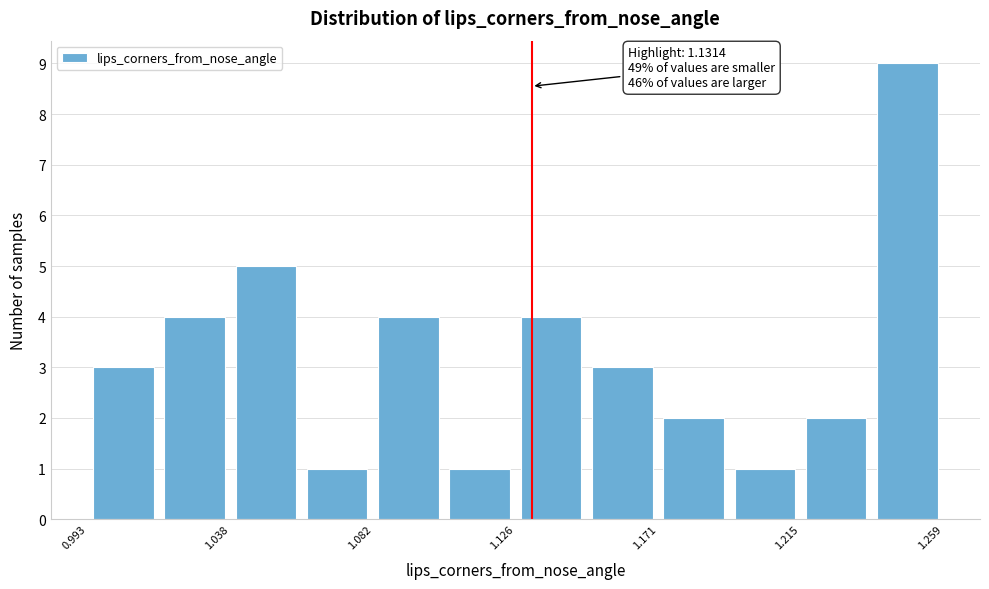

Over which range of the x-axis is the bar tallest?

1.235 to 1.260